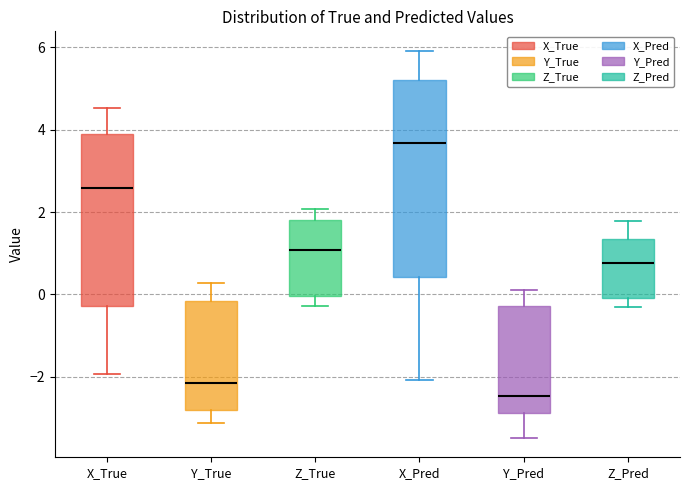

Reading left to right, transcribe this box plot: for each box, give where its median line is, the range the box spans, and where its two whiskers end, as read against the y-axis. The values are not printed on the chart, so give them approximately, as read against the axis.

X_True: median 2.6, box -0.2 to 4.0, whiskers -2.0 to 4.6
Y_True: median -2.2, box -2.8 to -0.2, whiskers -3.2 to 0.2
Z_True: median 1.0, box 0.0 to 1.8, whiskers -0.2 to 2.0
X_Pred: median 3.6, box 0.4 to 5.2, whiskers -2.0 to 6.0
Y_Pred: median -2.4, box -2.8 to -0.2, whiskers -3.4 to 0.2
Z_Pred: median 0.8, box 0.0 to 1.4, whiskers -0.4 to 1.8